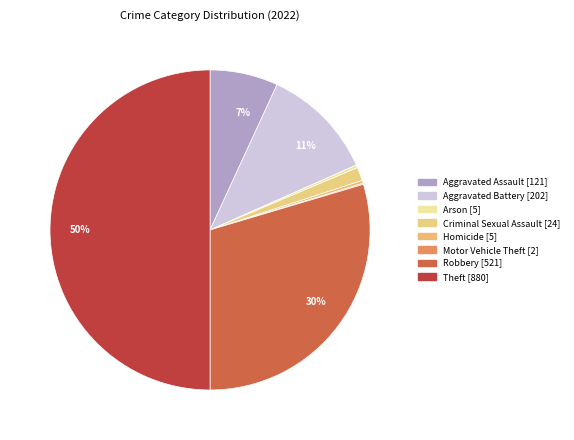

Rank the categories by value from lowest to highest.

Motor Vehicle Theft, Arson, Homicide, Criminal Sexual Assault, Aggravated Assault, Aggravated Battery, Robbery, Theft